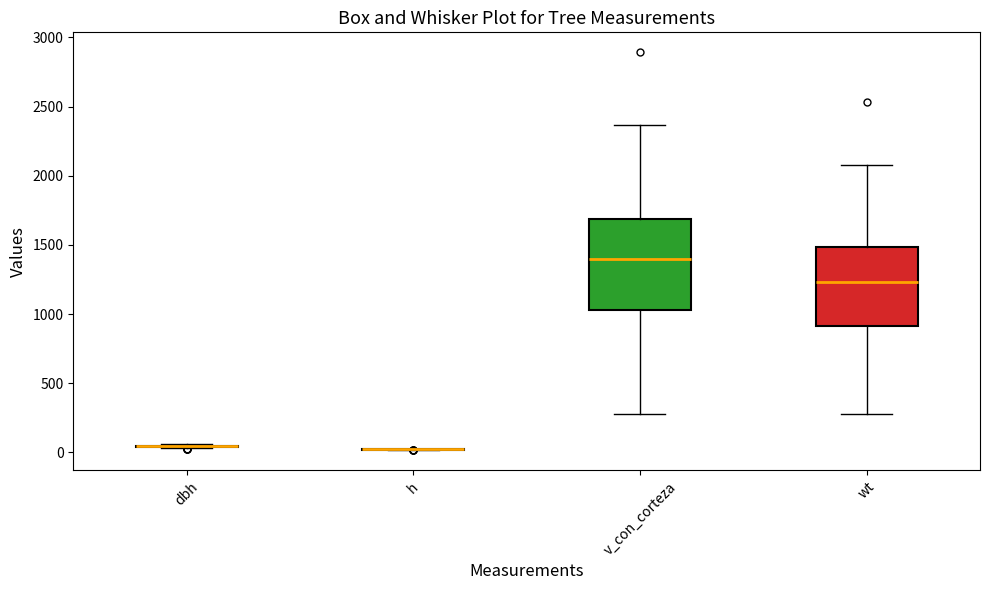

Reading left to right, read every box against the y-axis: the position of its median line, the range the box covers, and the ends of its whiskers. The values are not printed on the chart, so give them approximately, as read against the axis.

dbh: box collapsed to a line at 50, whiskers 50 to 50
h: box collapsed to a line at 0, whiskers 0 to 0
v_con_corteza: median 1400, box 1050 to 1700, whiskers 300 to 2350
wt: median 1250, box 900 to 1500, whiskers 250 to 2100